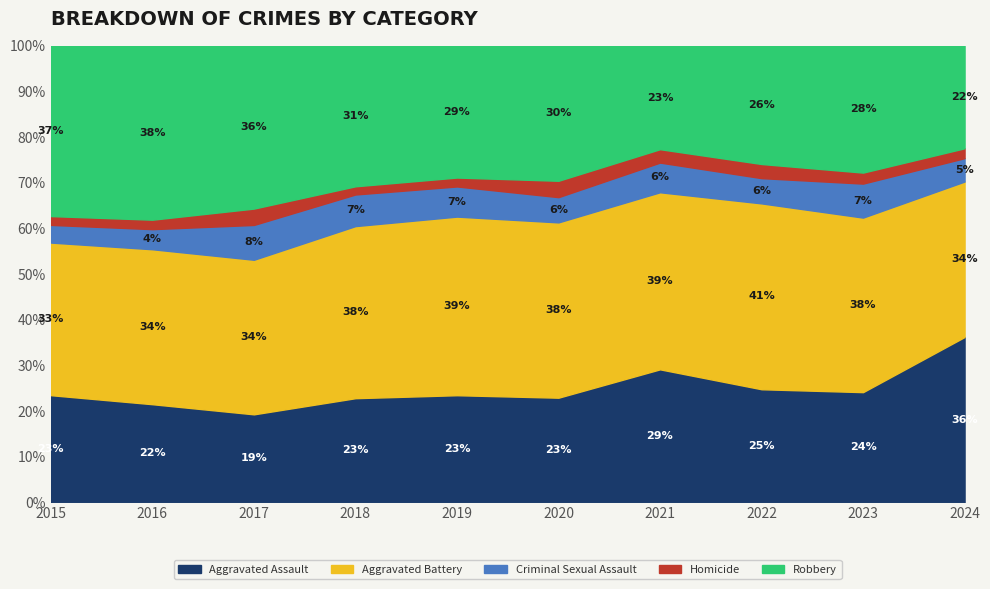

True or false: Robbery has a value of 233 at 2015.

False